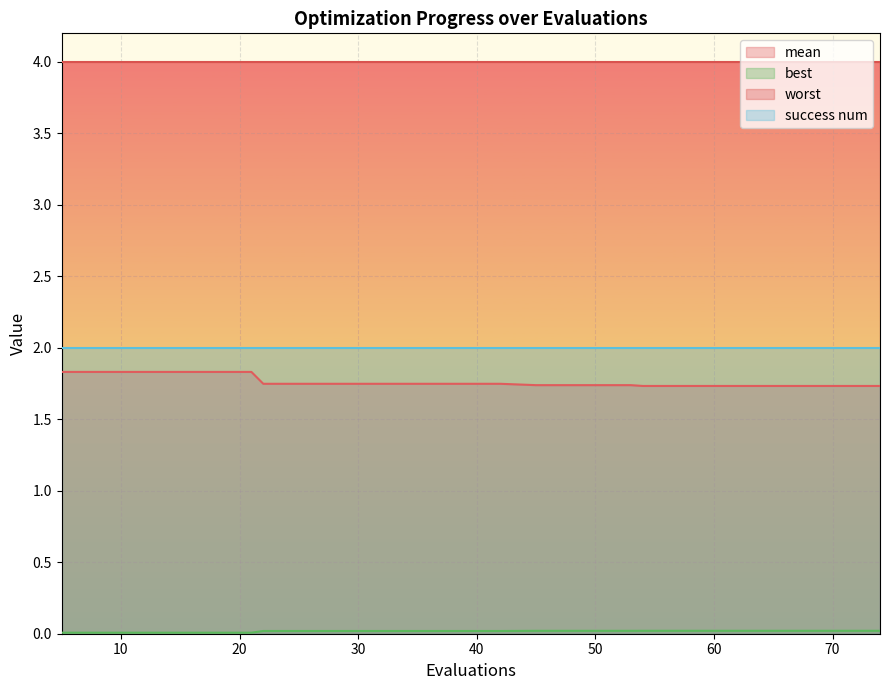

True or false: worst and mean intersect in this chart.

False